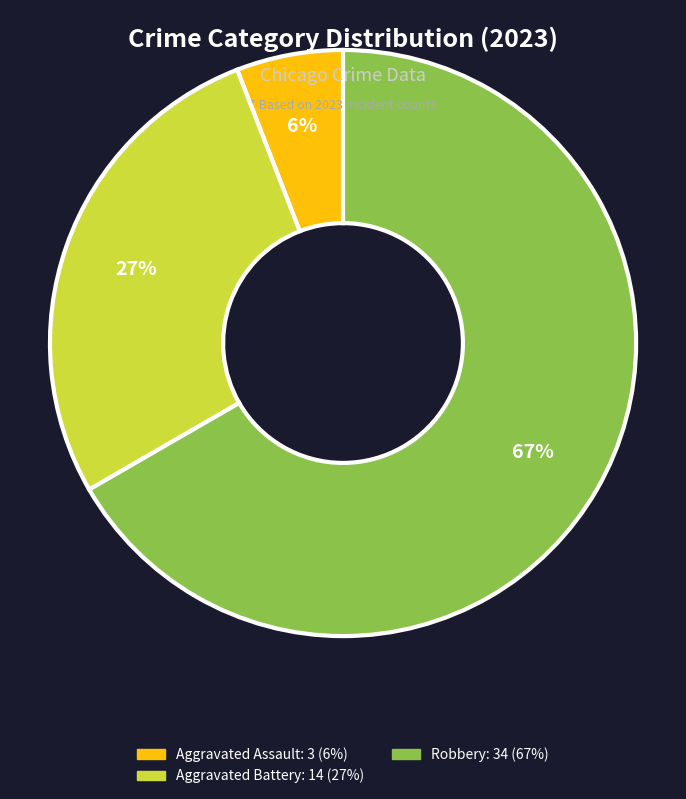

Is there any slice that represents more than half of the pie?

Yes